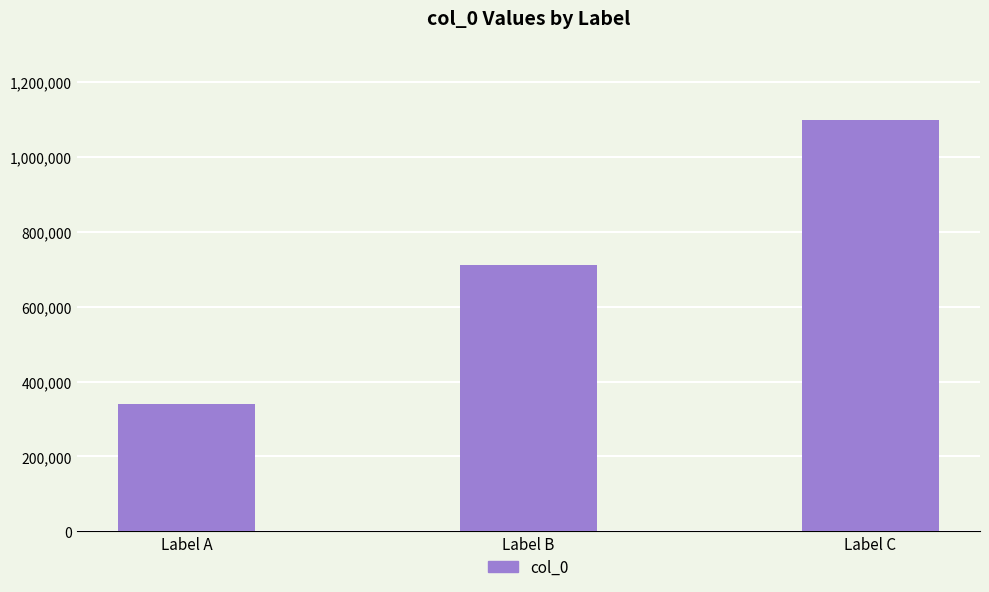

What is the greatest value displayed?

1099966